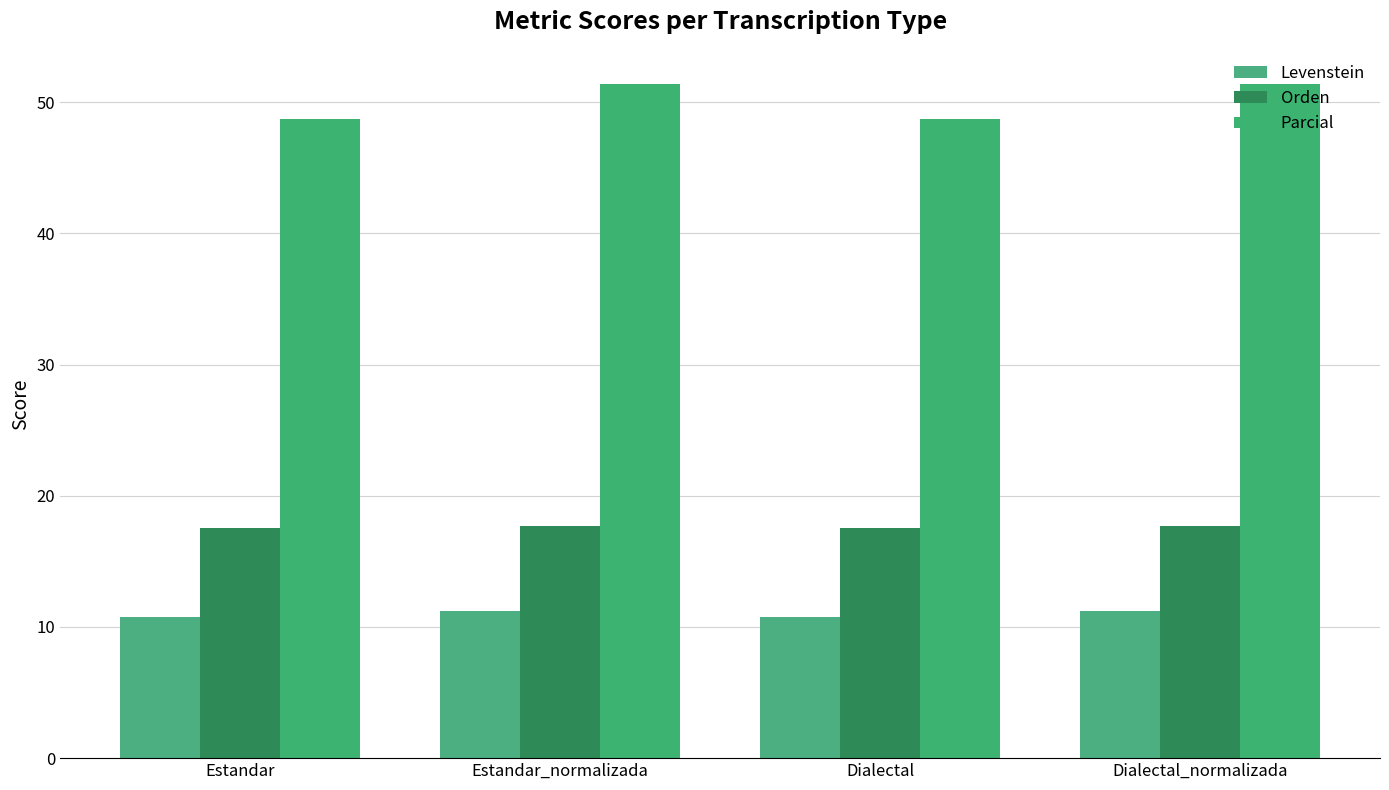

Which category has the lowest value across all series?

Estandar